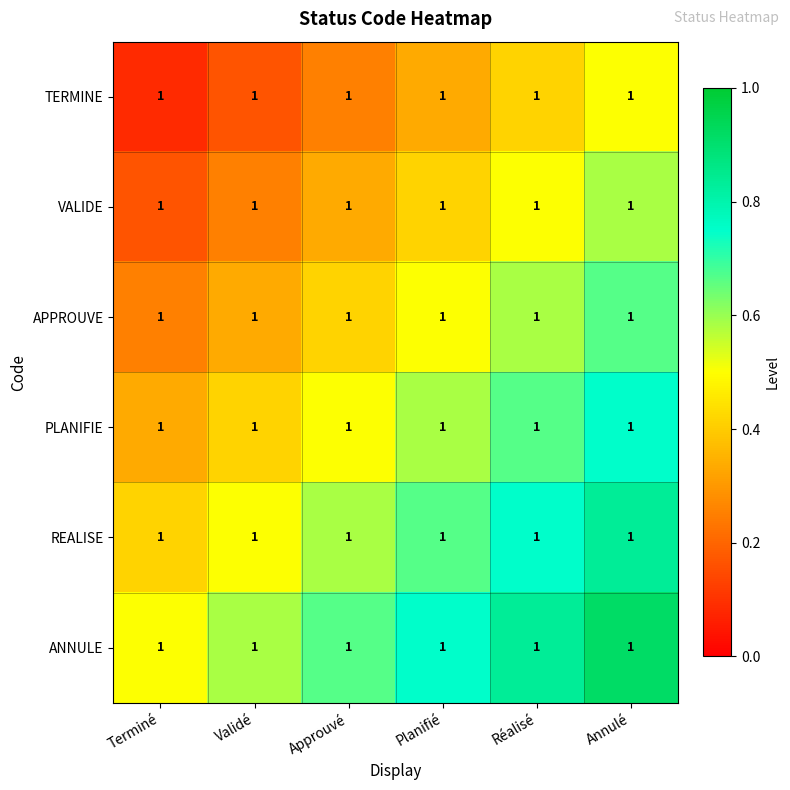

The REALISE series shows 0.8 at Annulé. True or false?

True